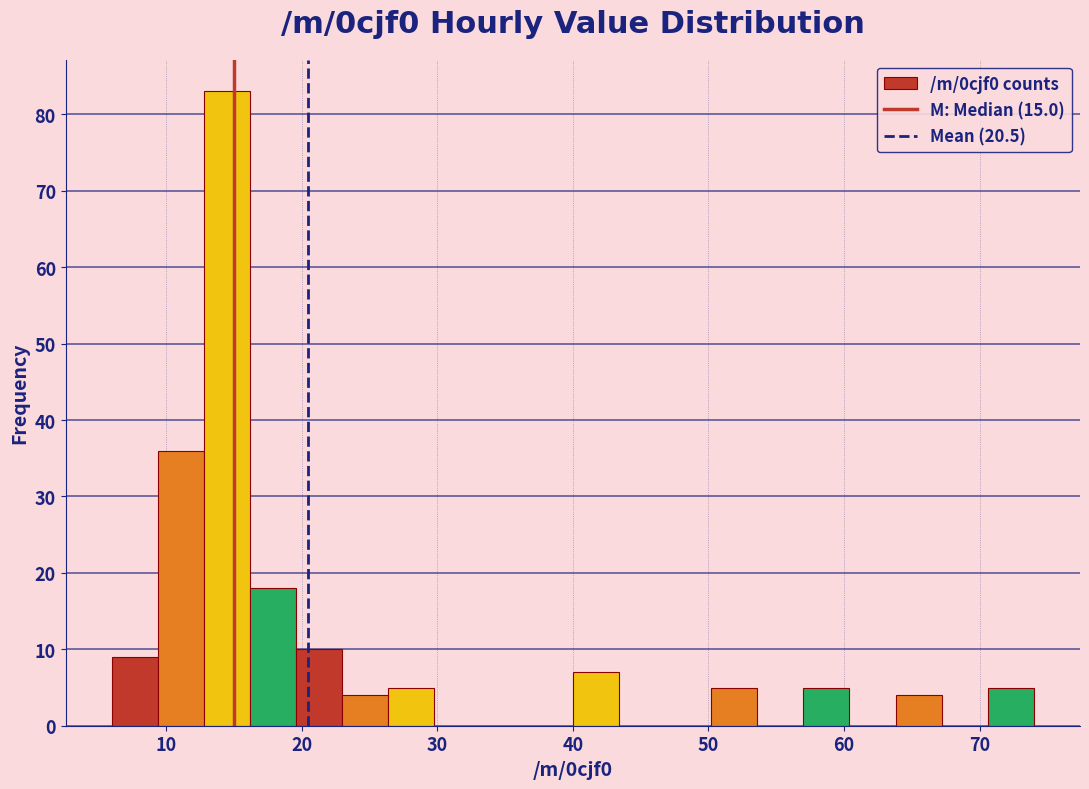

Around what value on the x-axis is the tallest bar? Give the approximate position of its centre, as read against the axis.

15